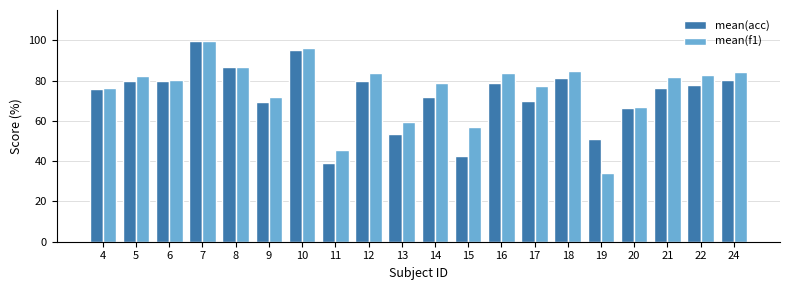

What is the difference between the mean(acc) values at 15 and 6?

37.0